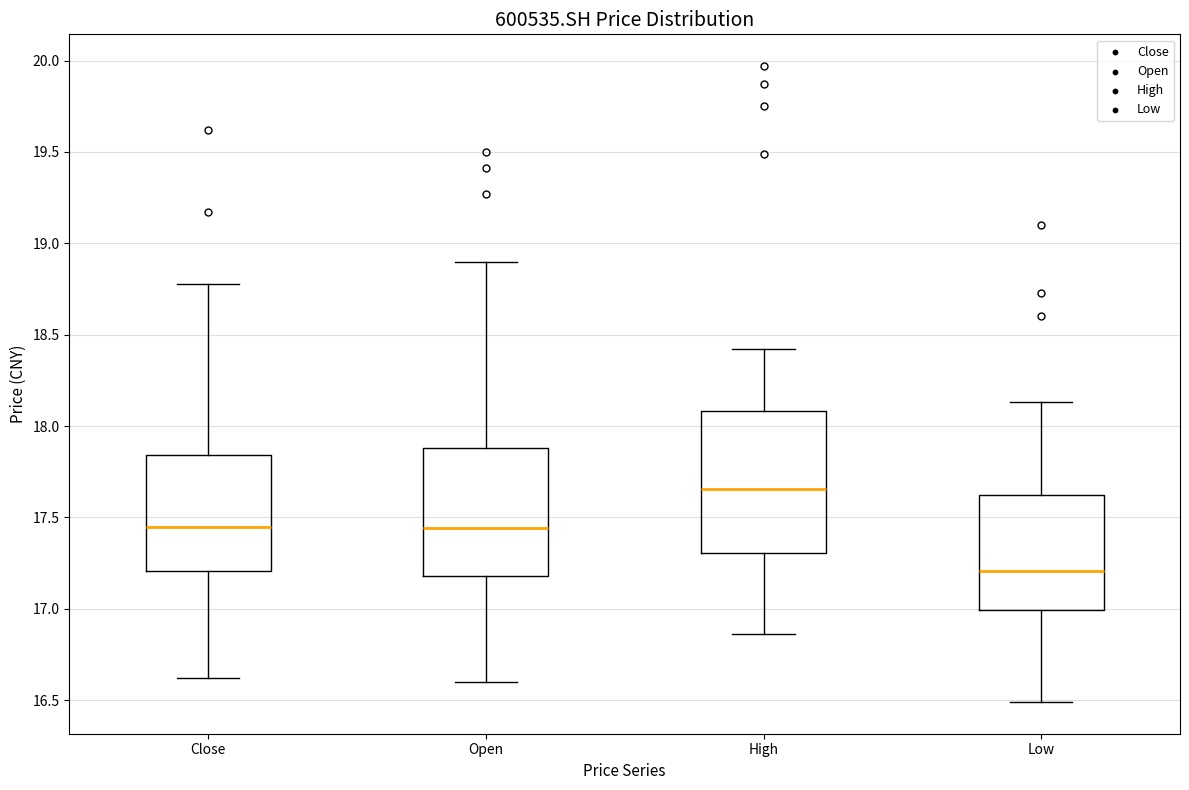

Comparing the boxes themselves (not the whiskers), which one is the tallest?

High